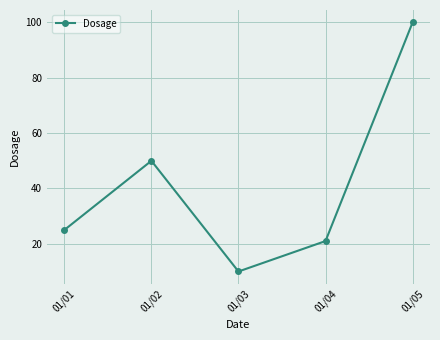

True or false: the data shows 15 at 01/03.

False